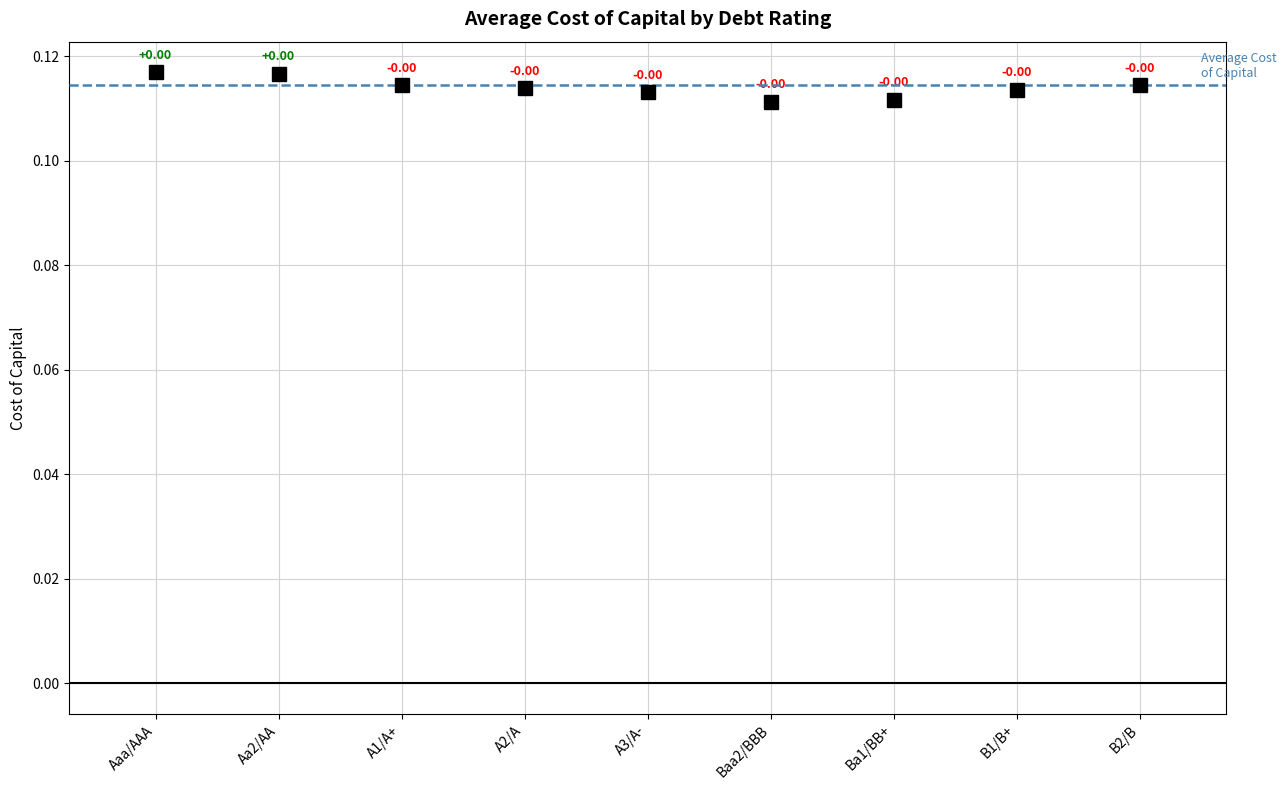

Count the values in the range 0 to 1.

9